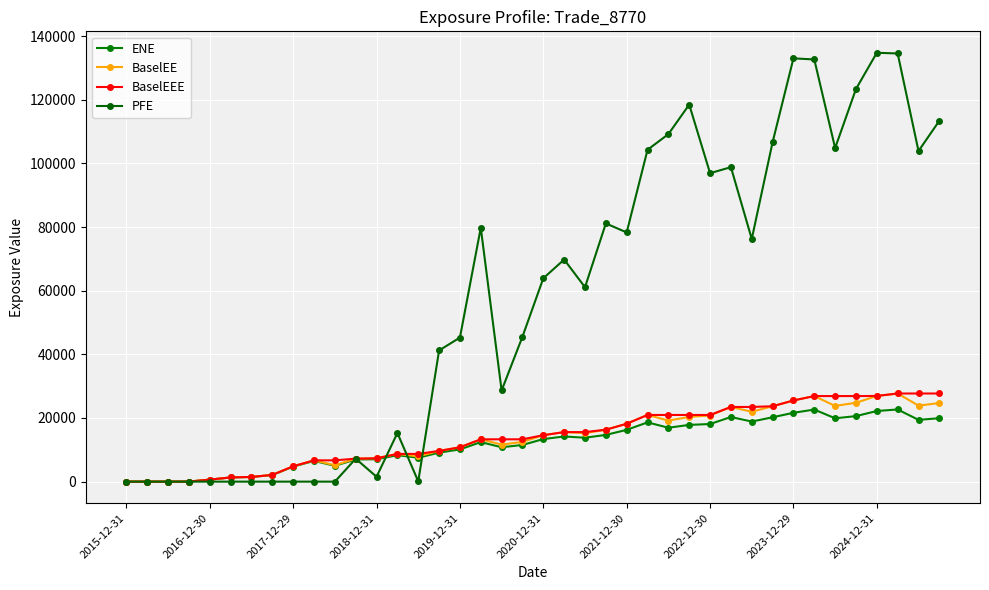

What is the difference between the maximum and minimum values in the PFE series?

134741.0